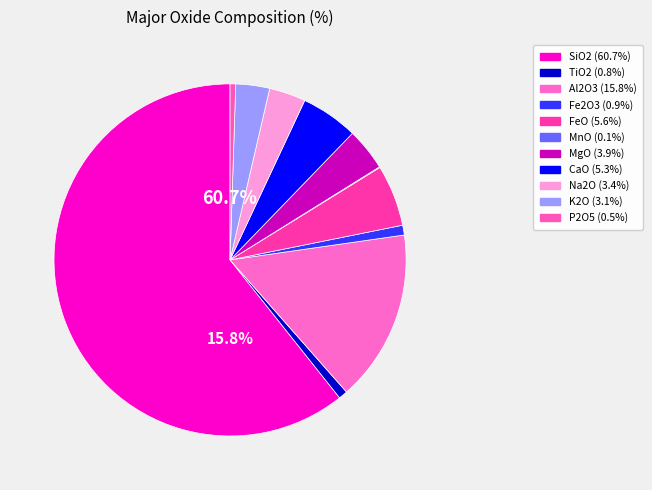

What is the smallest slice in the pie chart?

MnO